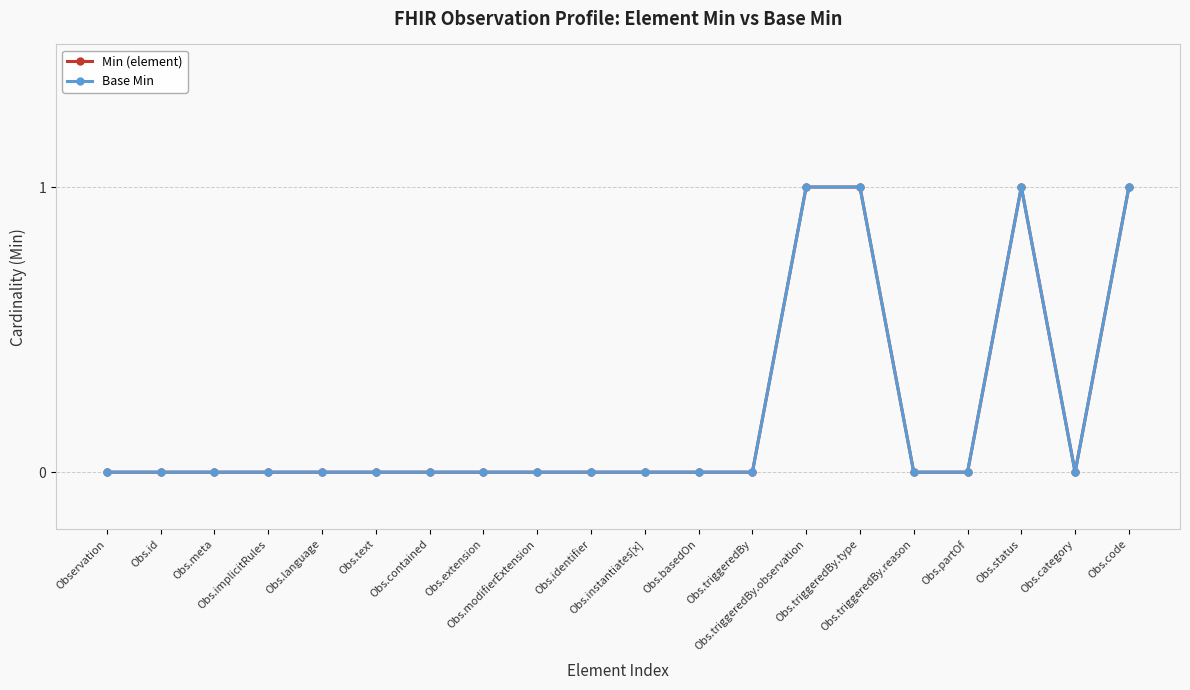

Does the chart have visible grid lines?

Yes